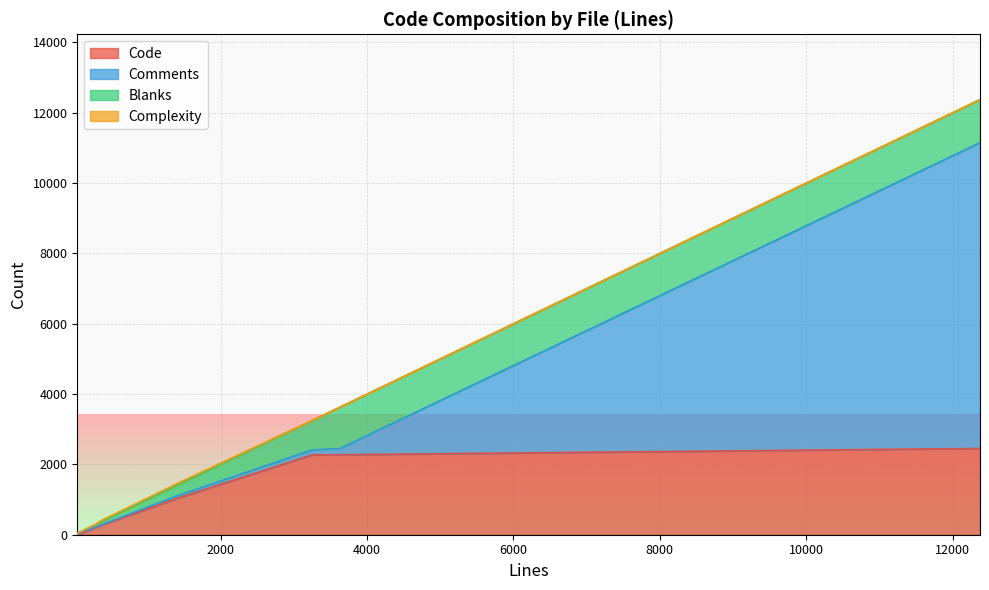

Count the number of data series in this chart.

4